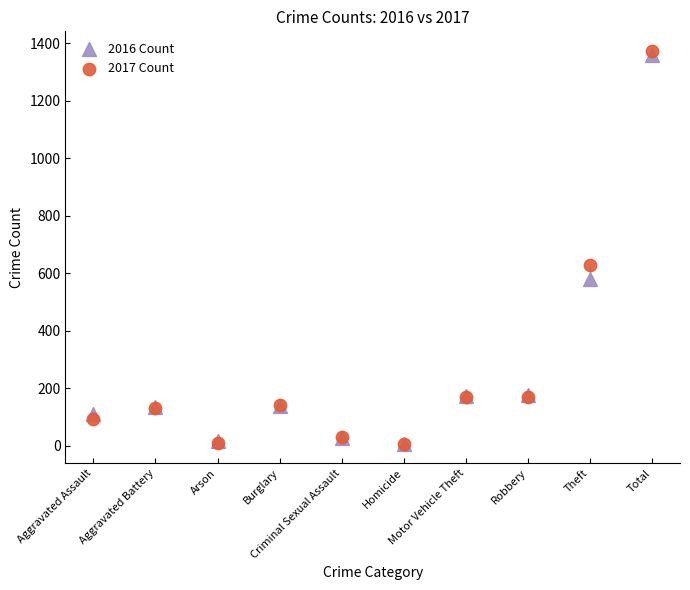

Across all series, what Y value is closest to 690?

629